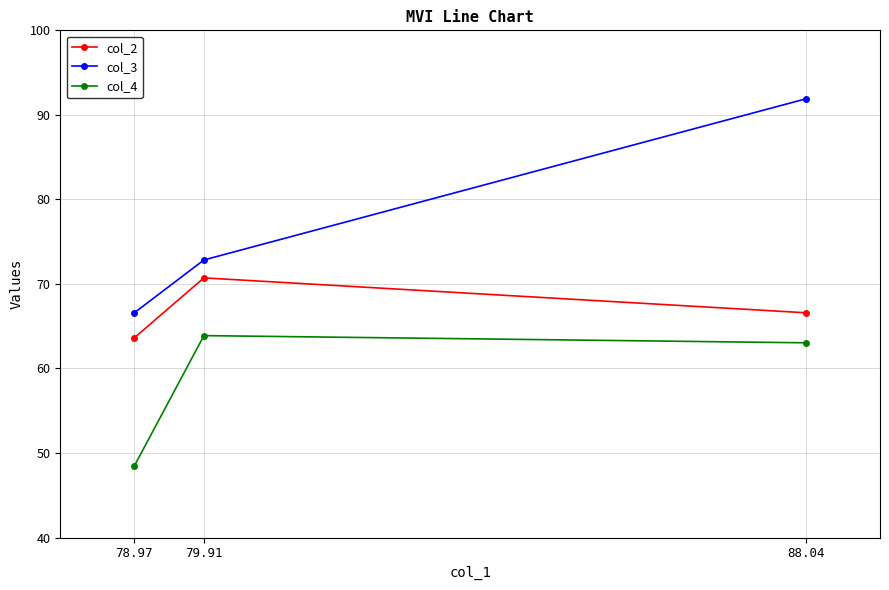

Which label corresponds to the smallest value in the chart?

78.97